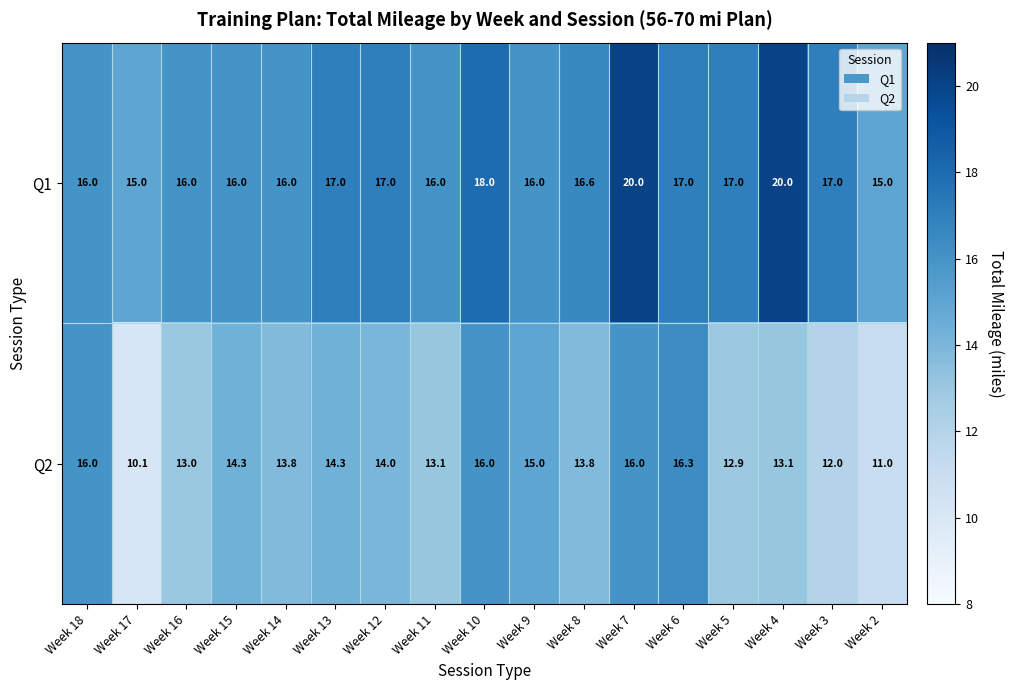

Which series changed the most between Week 11 and Week 5?

Q1